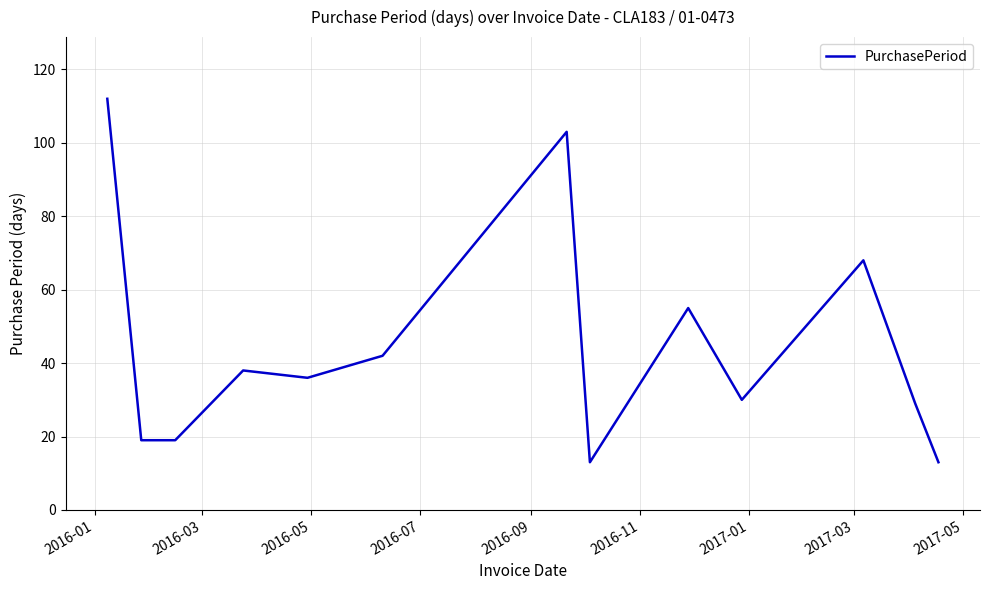

What is the difference between the maximum and minimum values?

99